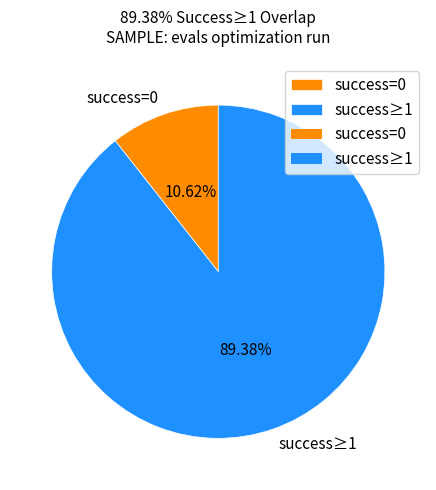

Does any single category account for the majority?

Yes